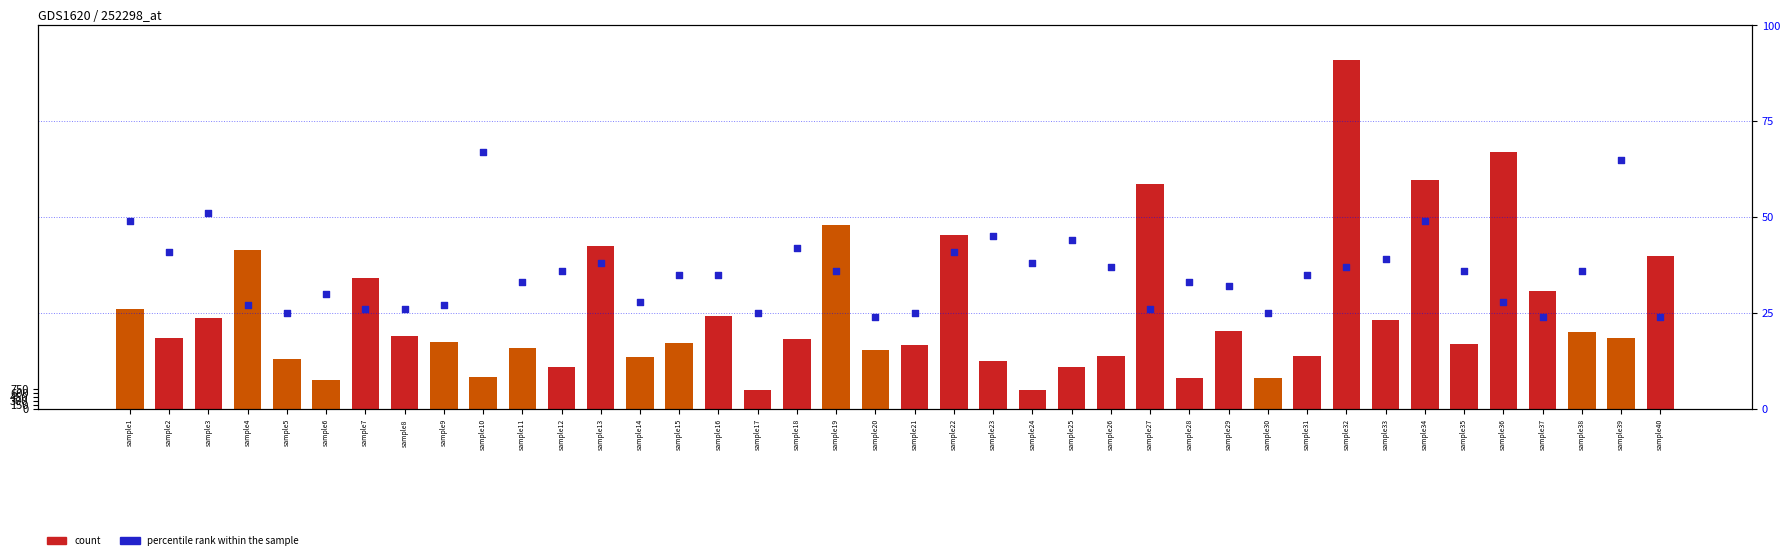

At how many categories does at least one series exceed 119?

40